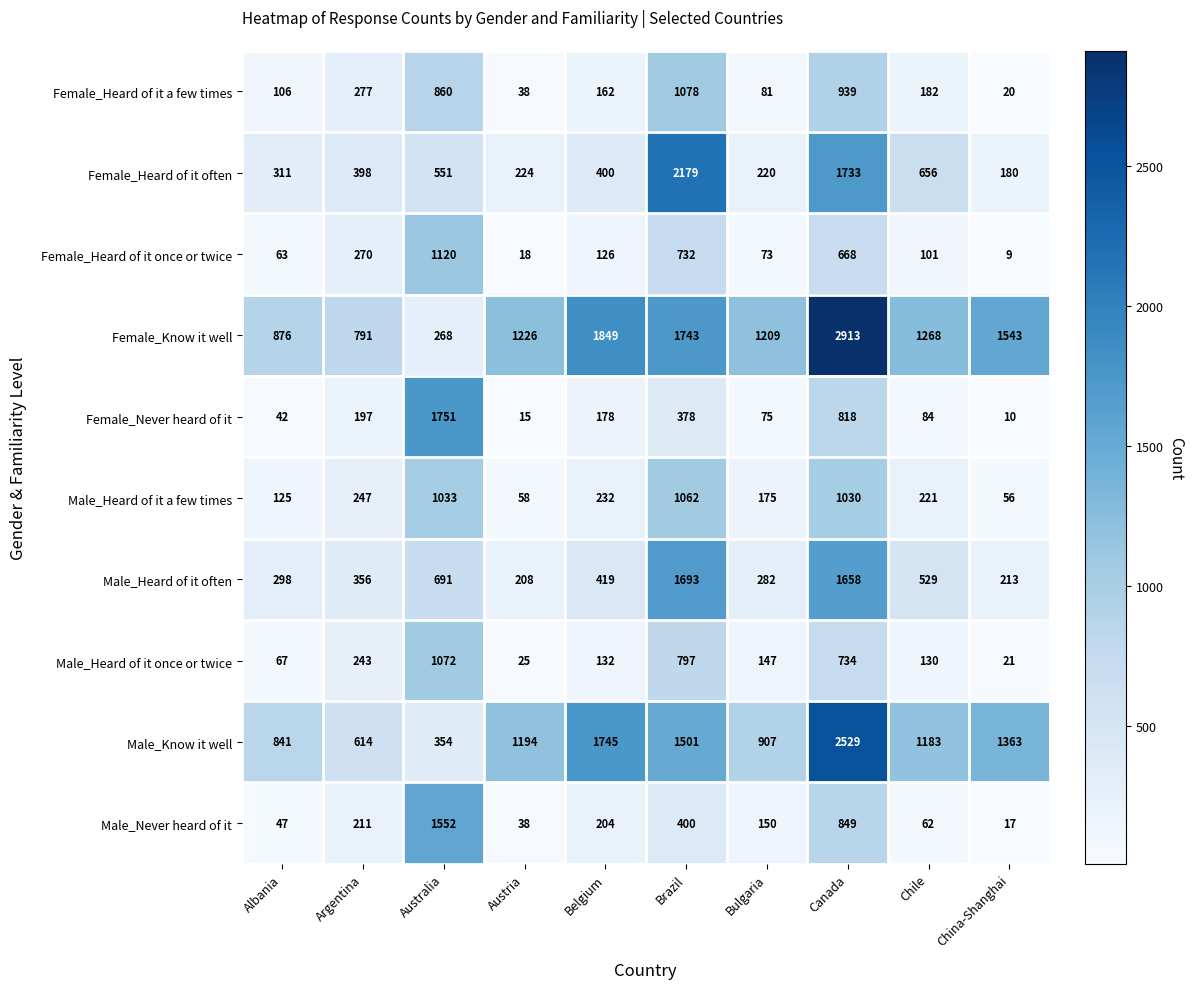

What is the spread (max minus min) of values at China-Shanghai?

1534